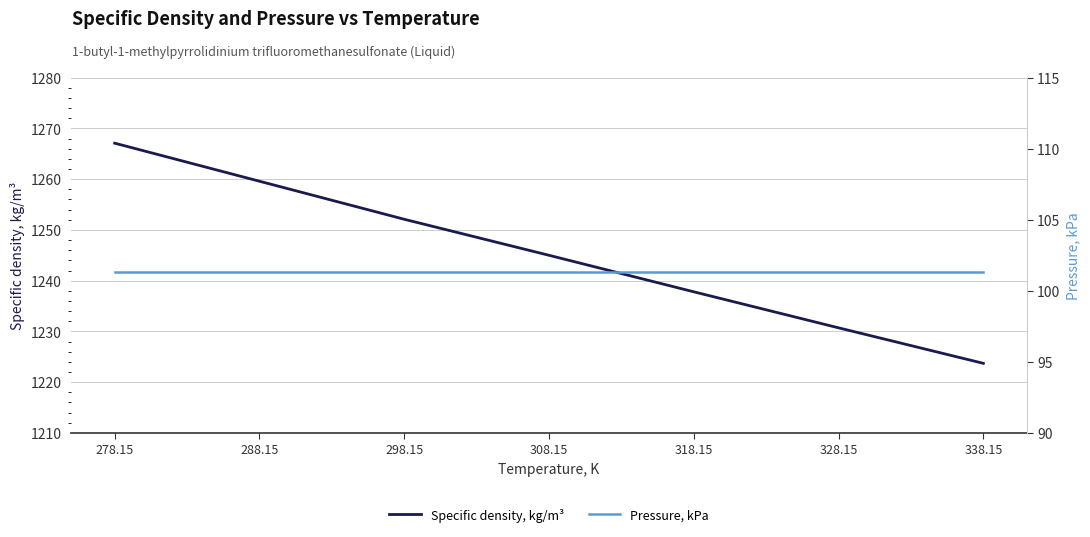

List the series in order of their overall mean, highest first.

Specific density, kg/m³, Pressure, kPa